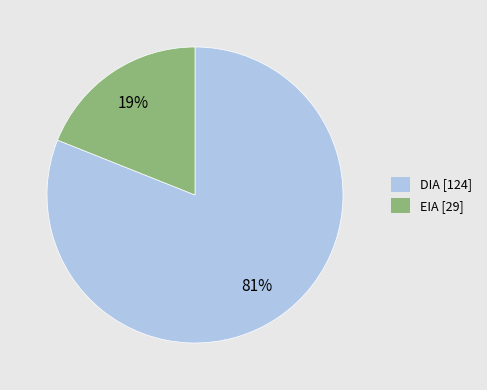

To the nearest percent, what is the difference between the DIA and EIA slice percentages?

62%